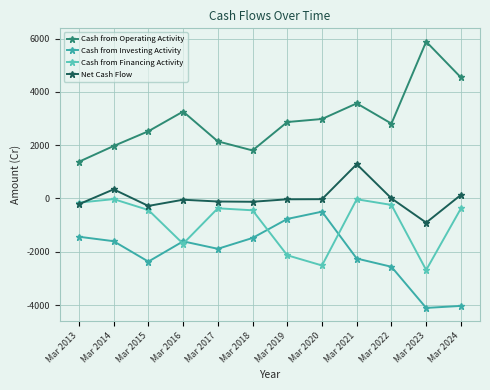

What is the value of the Net Cash Flow point at the 6th from the left?

-124